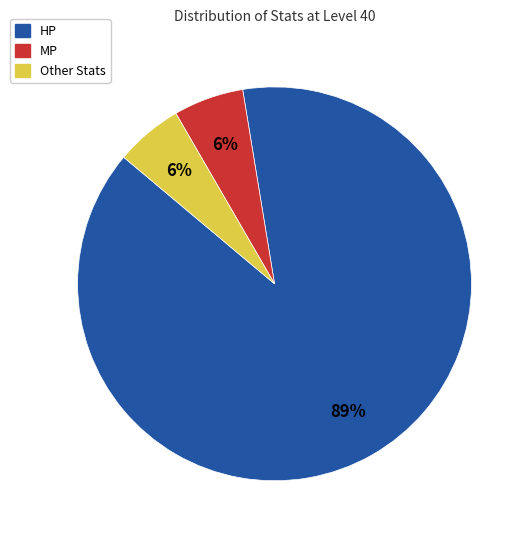

Does any single category account for the majority?

Yes